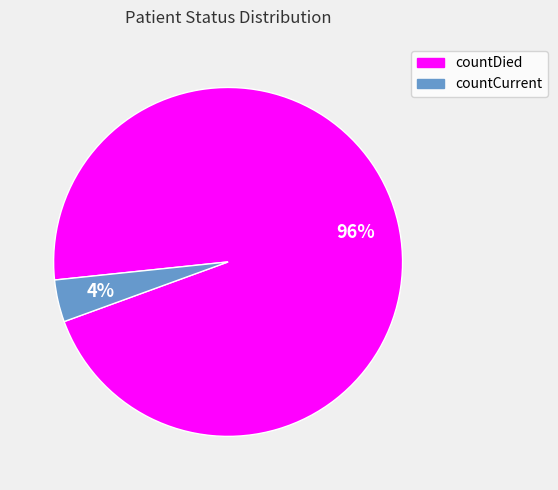

How many segments does this pie chart have?

2